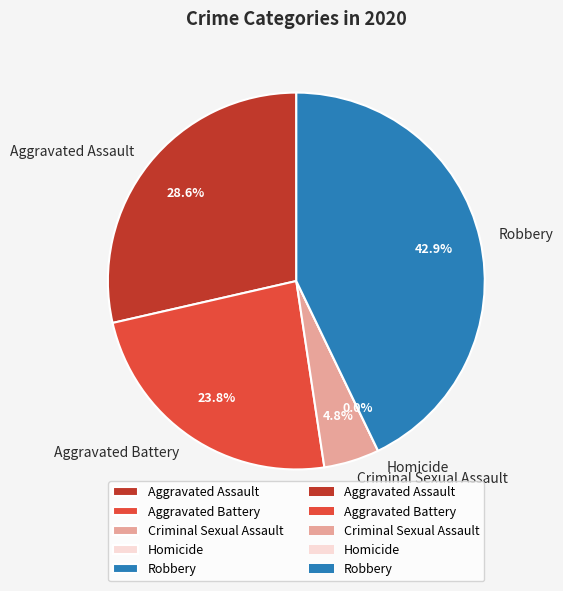

Is it true that Homicide is 0% of the pie?

True